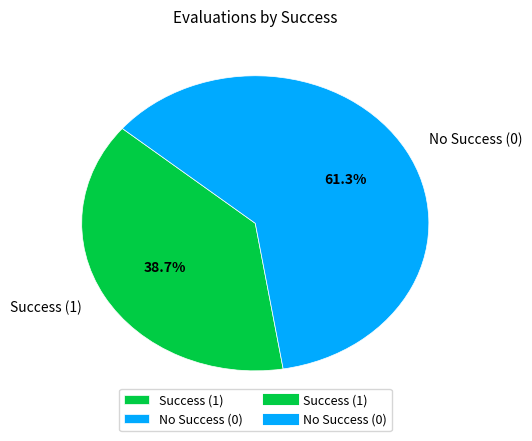

What is the total percentage of No Success (0) and Success (1)?

100.0%